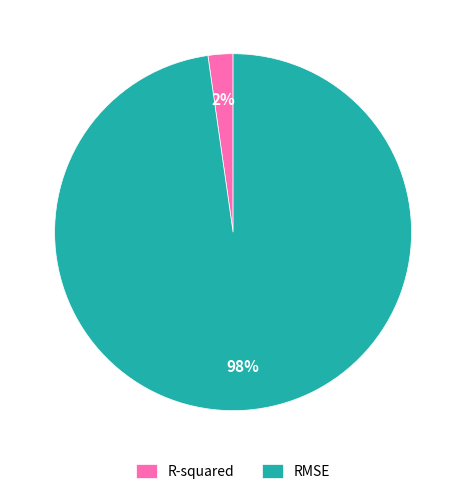

Which category has the biggest portion of the pie?

RMSE